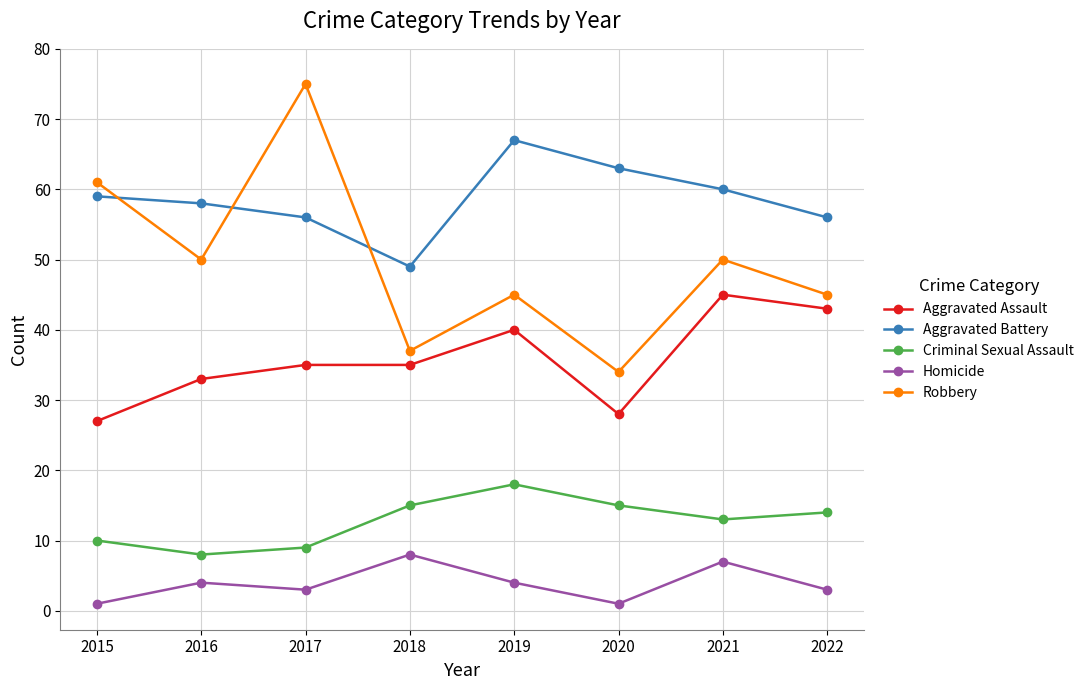

Which series has the widest spread of values?

Robbery